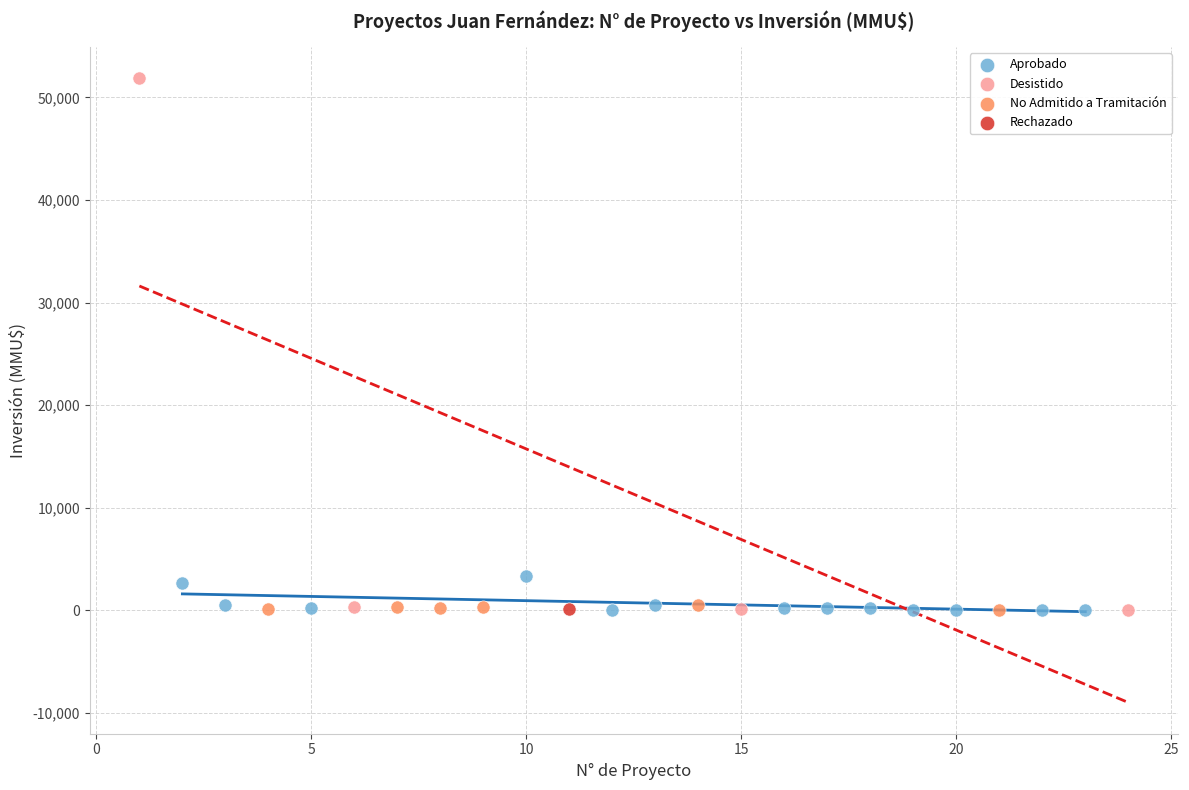

Which series reaches the maximum Y coordinate?

Desistido